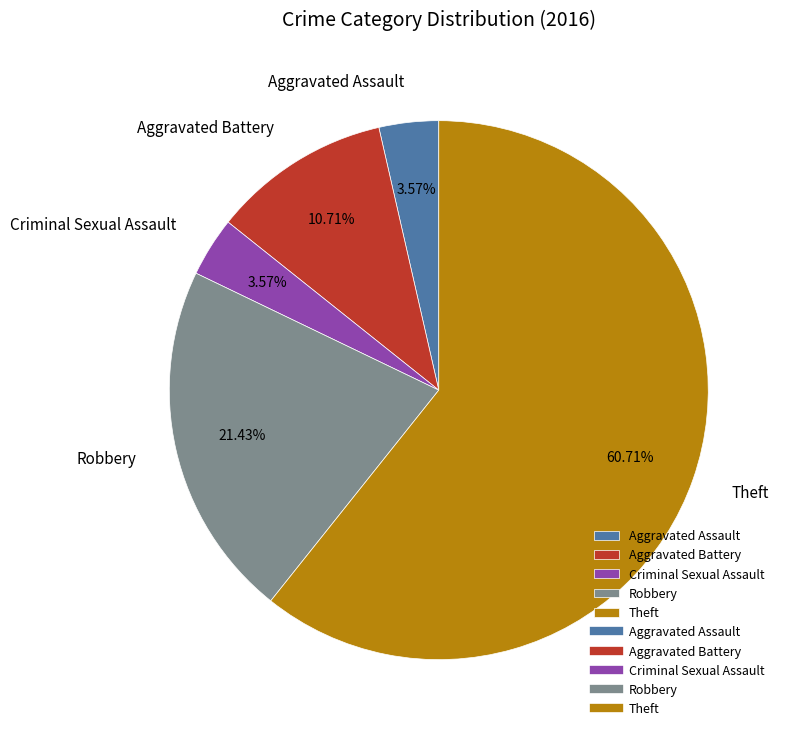

To the nearest percent, what portion does Theft represent?

61%